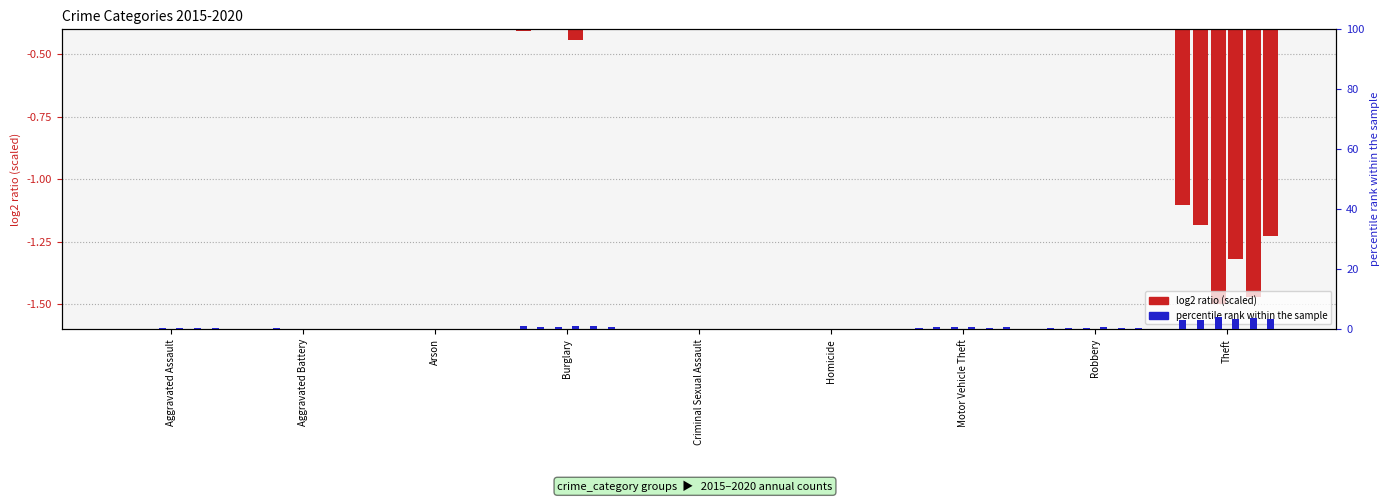

Is it true that 2016 equals -0.1 at Robbery?

False